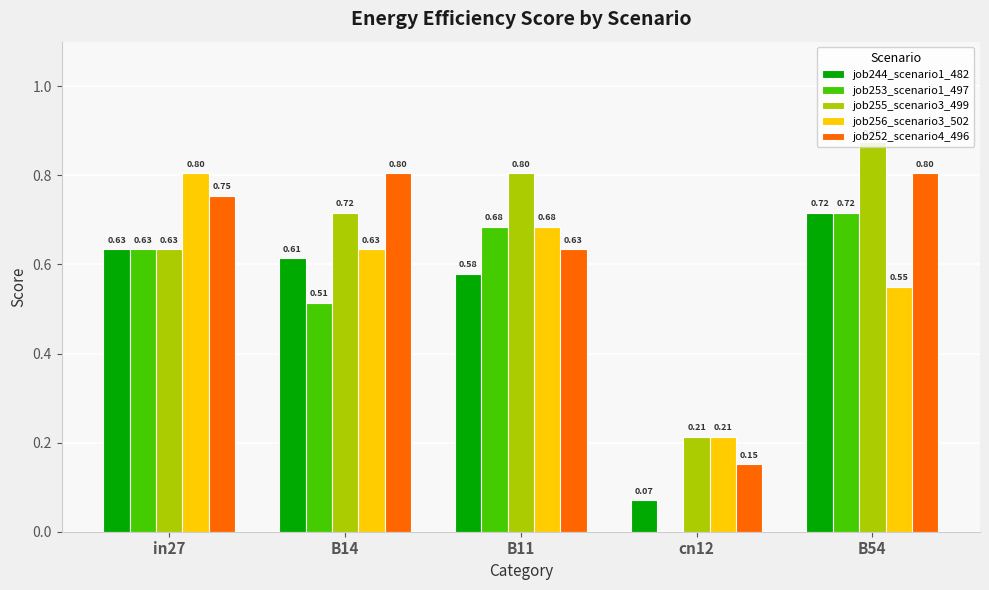

Between B11 and B54, which series saw the biggest shift?

job252_scenario4_496